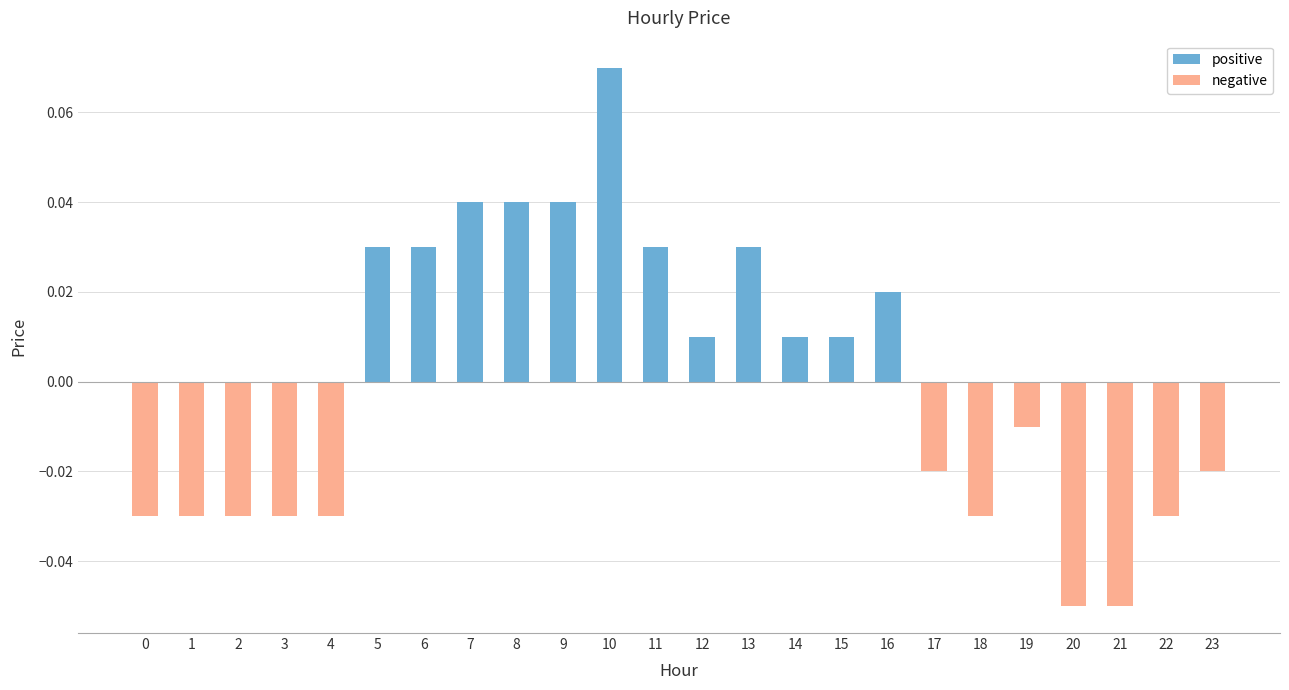

Which has a higher value, 14 or 6?

6